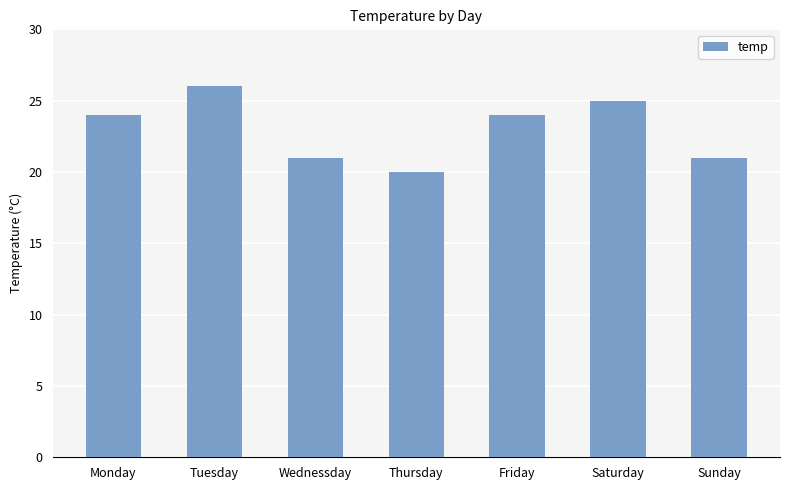

Read the value at Thursday.

20